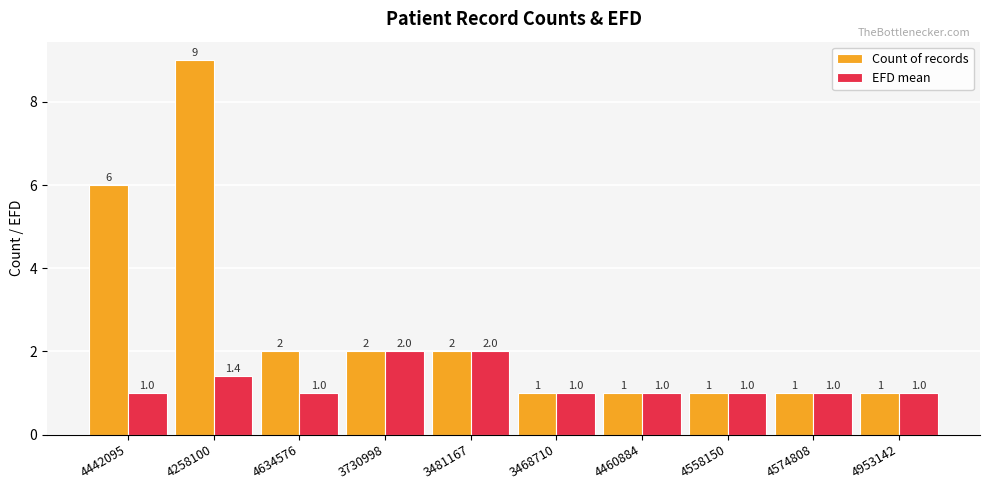

Reading left to right, list all the values displayed in this chart.

Count of records: 4442095=6.0	4258100=9.0	4634576=2.0	3730998=2.0	3481167=2.0	3468710=1.0	4460884=1.0	4558150=1.0	4574808=1.0	4953142=1.0
EFD mean: 4442095=1.0	4258100=1.4	4634576=1.0	3730998=2.0	3481167=2.0	3468710=1.0	4460884=1.0	4558150=1.0	4574808=1.0	4953142=1.0